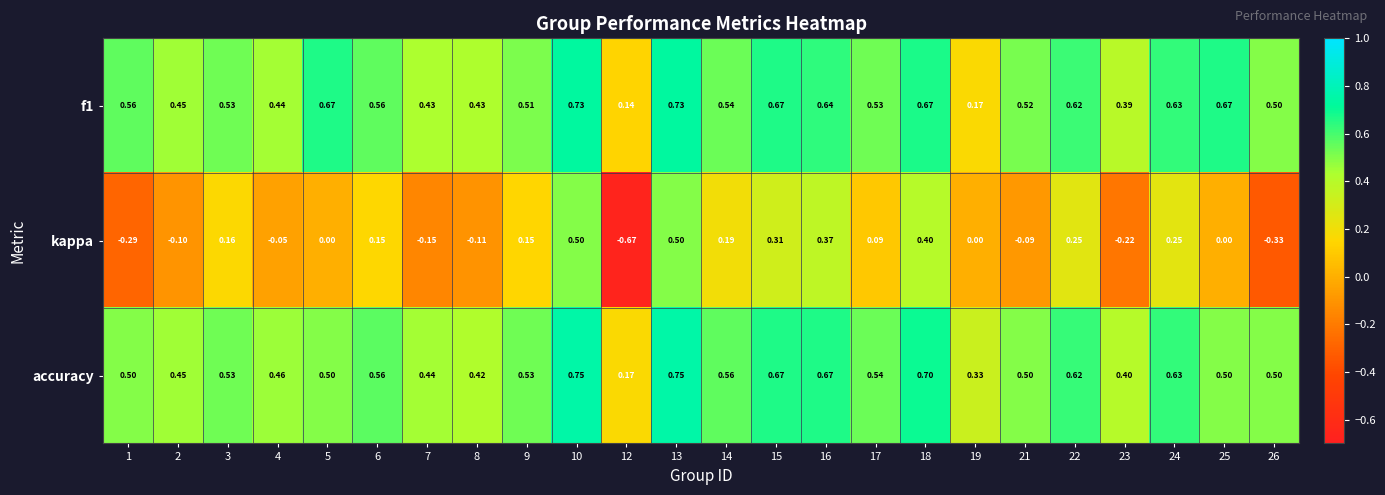

Is the value of accuracy at 16 greater than the value of f1 at 2?

Yes